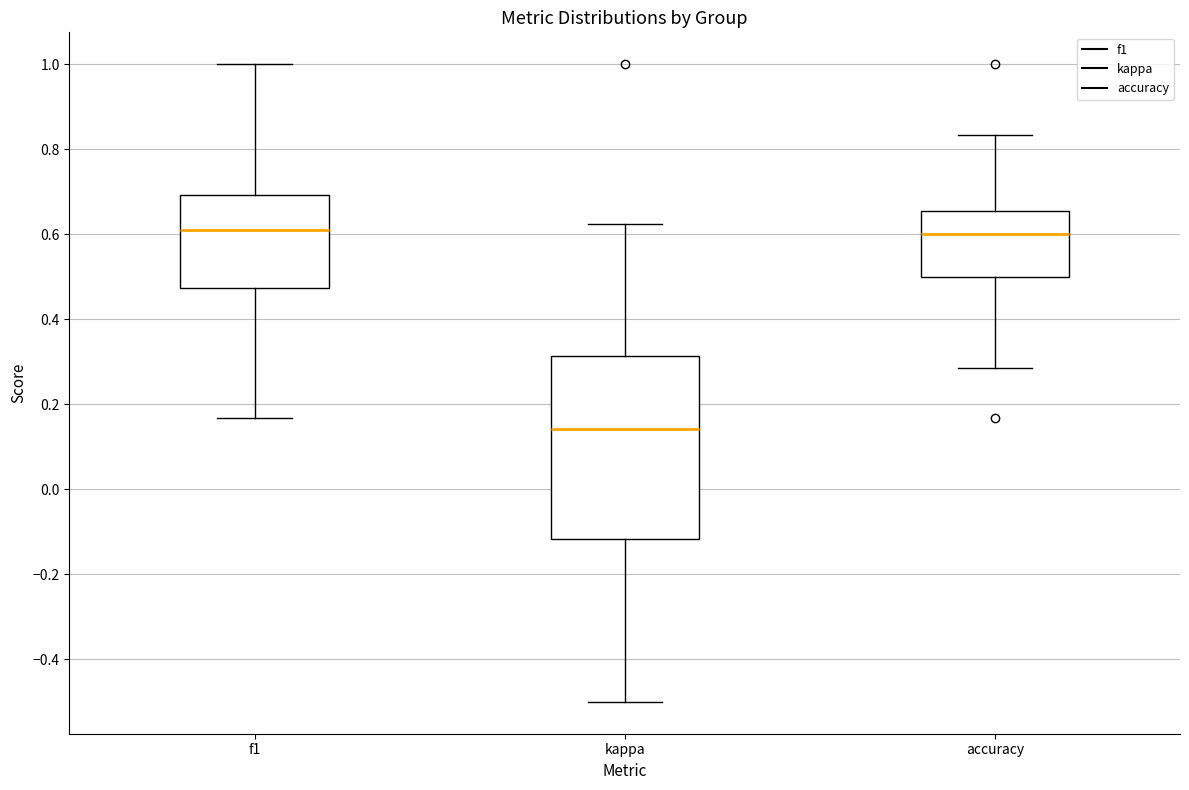

Which box's median line is the lowest?

kappa